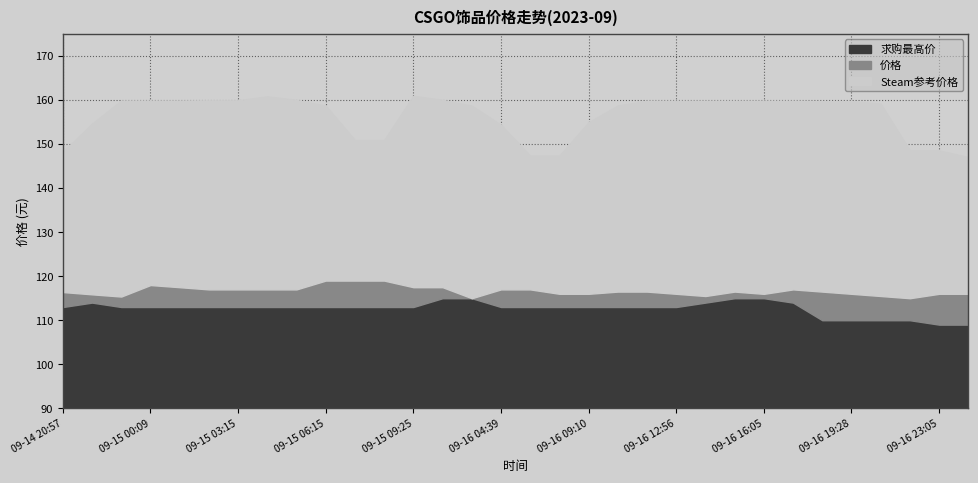

How many series are shown in this chart?

3